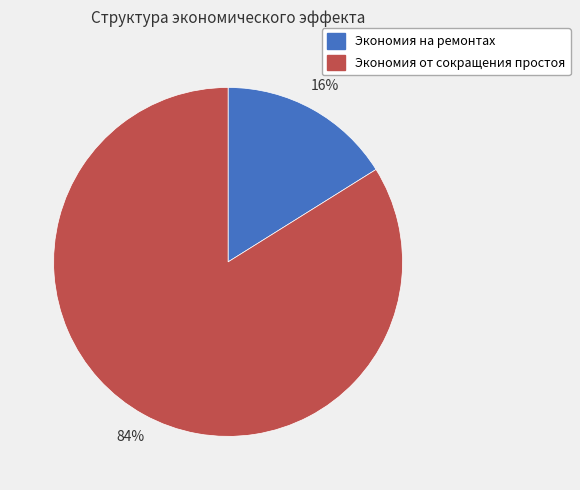

The Экономия на ремонтах slice represents 28% of the pie. True or false?

False